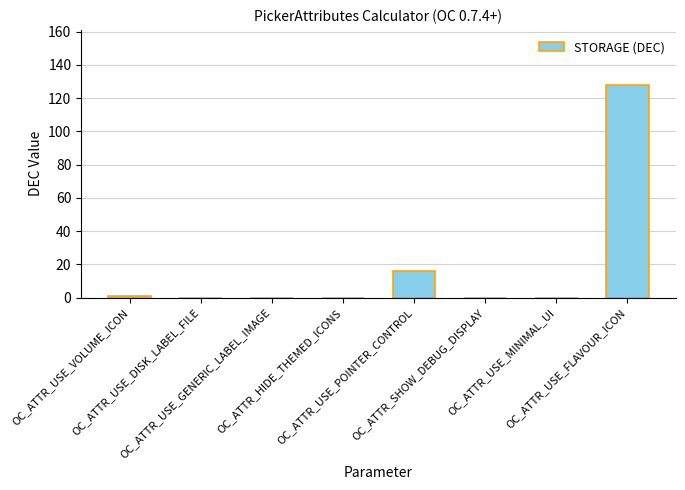

What is the greatest value displayed?

128